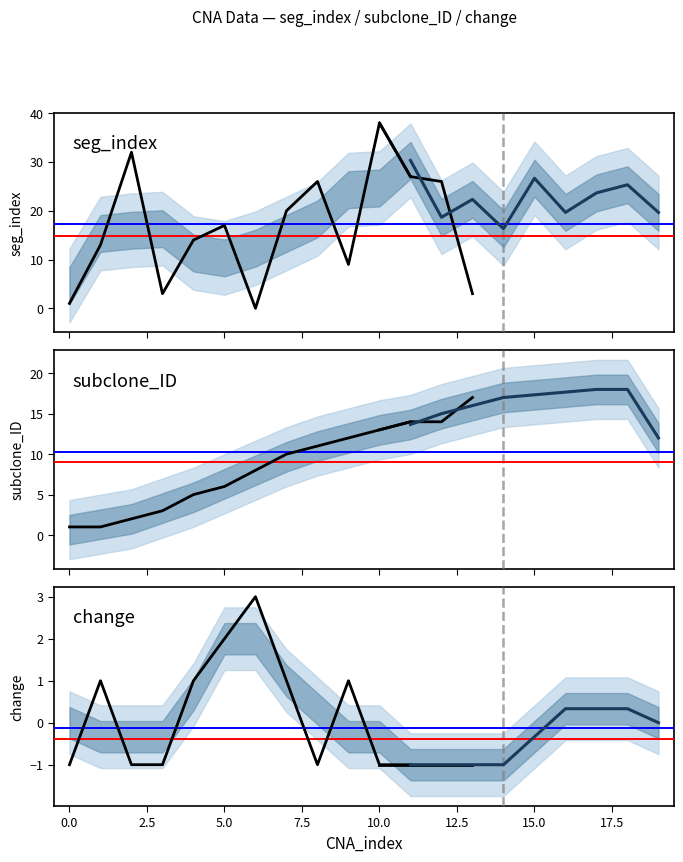

How many lines are shown in the chart?

3